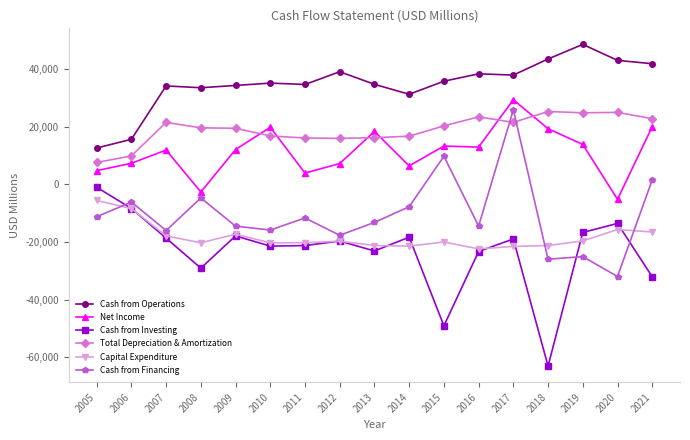

Which series has the largest total across all categories?

Cash from Operations